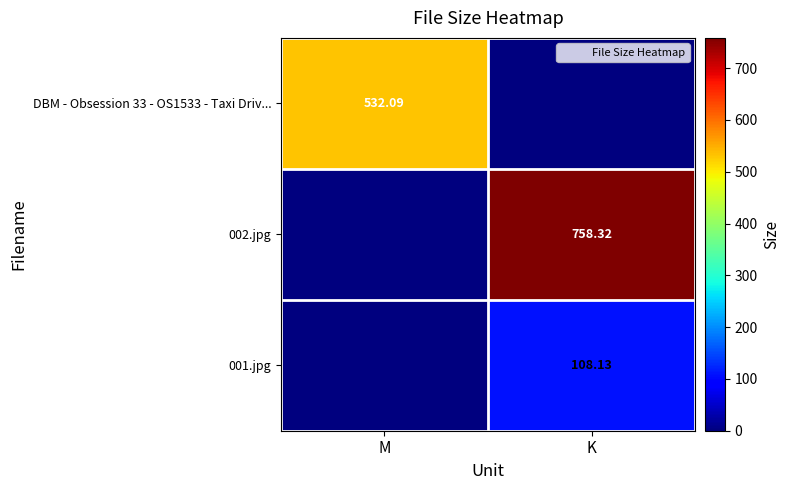

Is the value of DBM - Obsession 33 - OS1533 - Taxi Driv... at M greater than the value of 002.jpg at M?

Yes